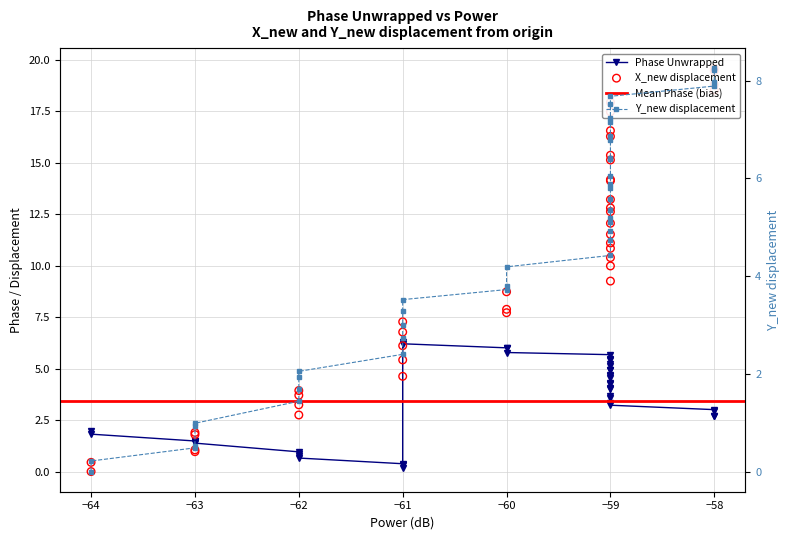

Which series has the largest Y range (max minus min)?

x_new